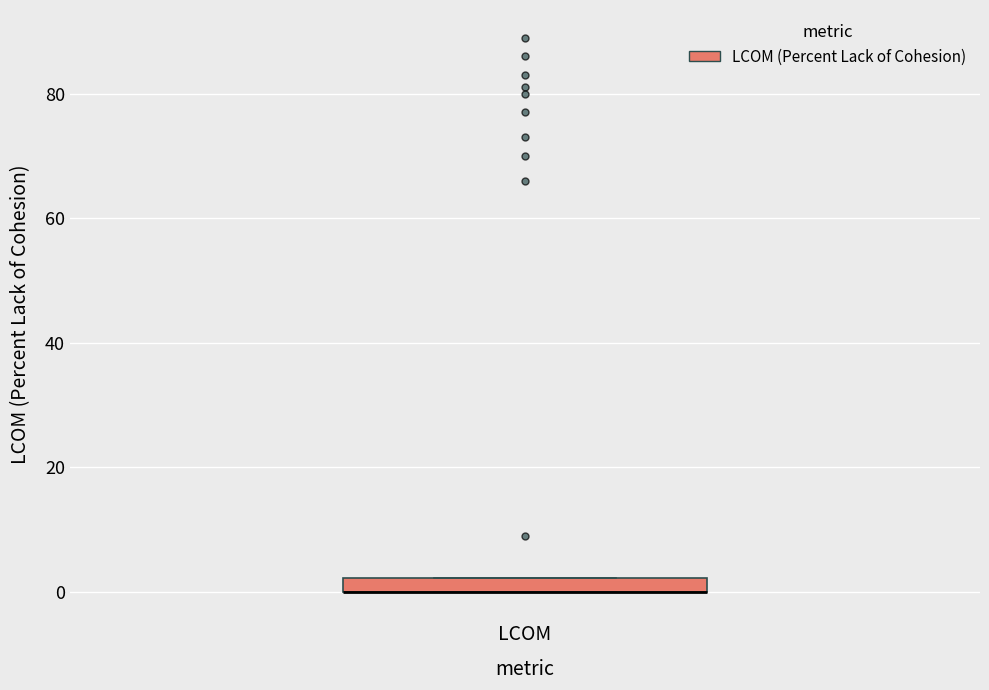

Where is the lower edge of the box for LCOM on the y-axis? The values are not printed on the chart, so give them approximately, as read against the axis.

0